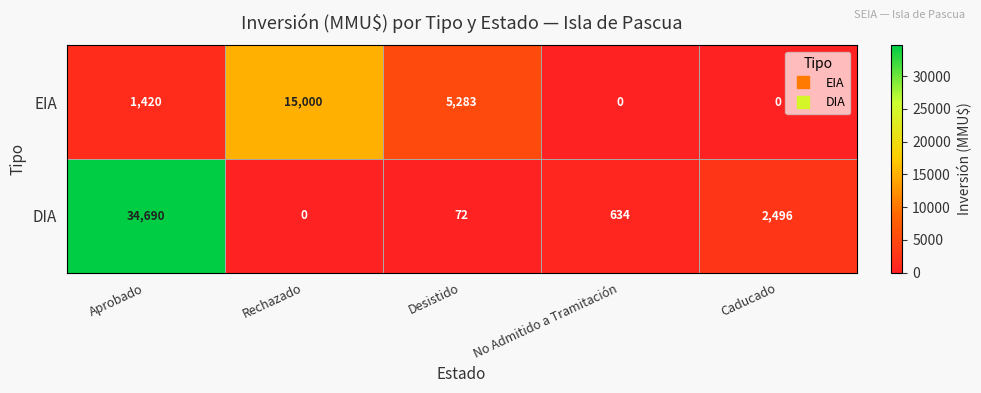

What is the maximum value for DIA?

34690